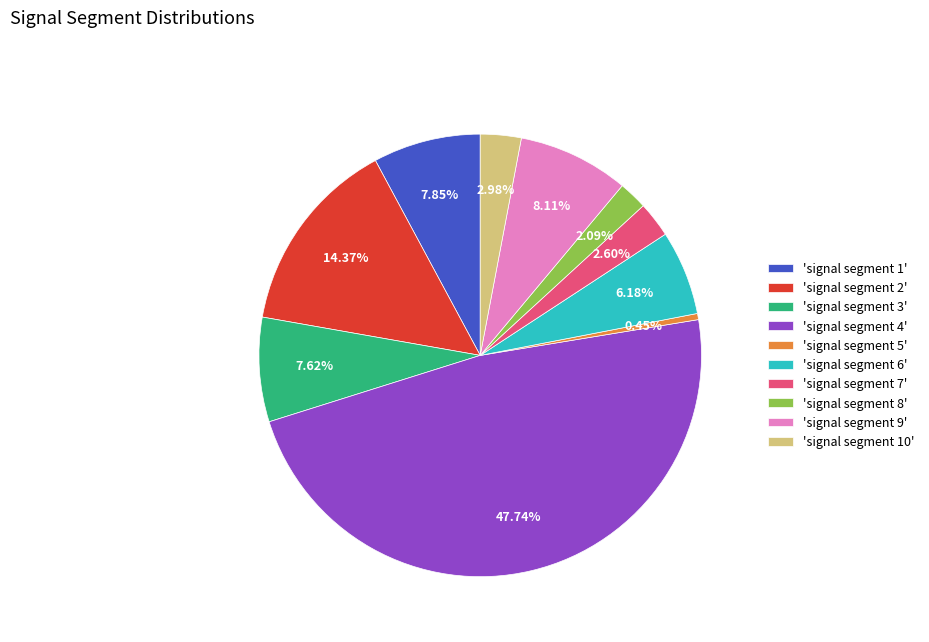

How many segments does this pie chart have?

10